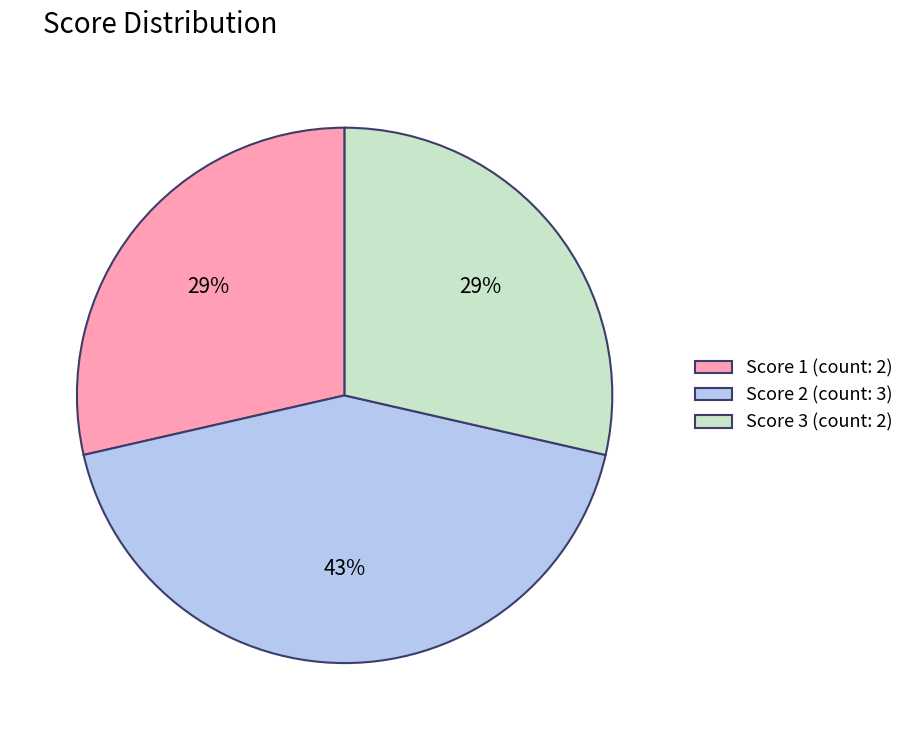

What percentage is the Score 3 (count: 2) slice, to the nearest percent?

29%